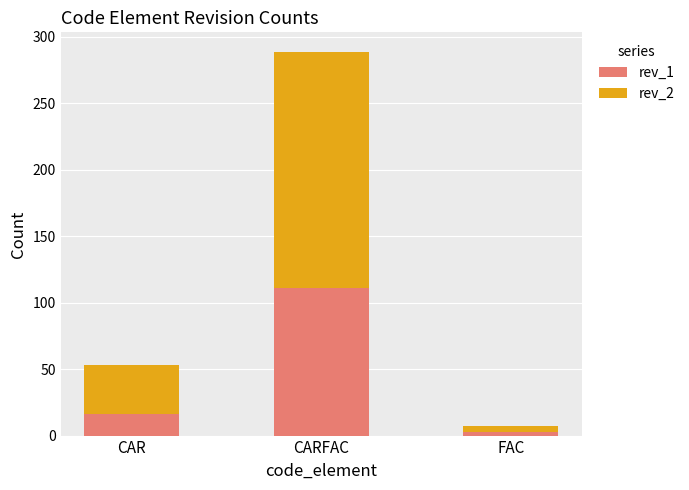

Rank the categories by rev_1 value from highest to lowest.

CARFAC, CAR, FAC